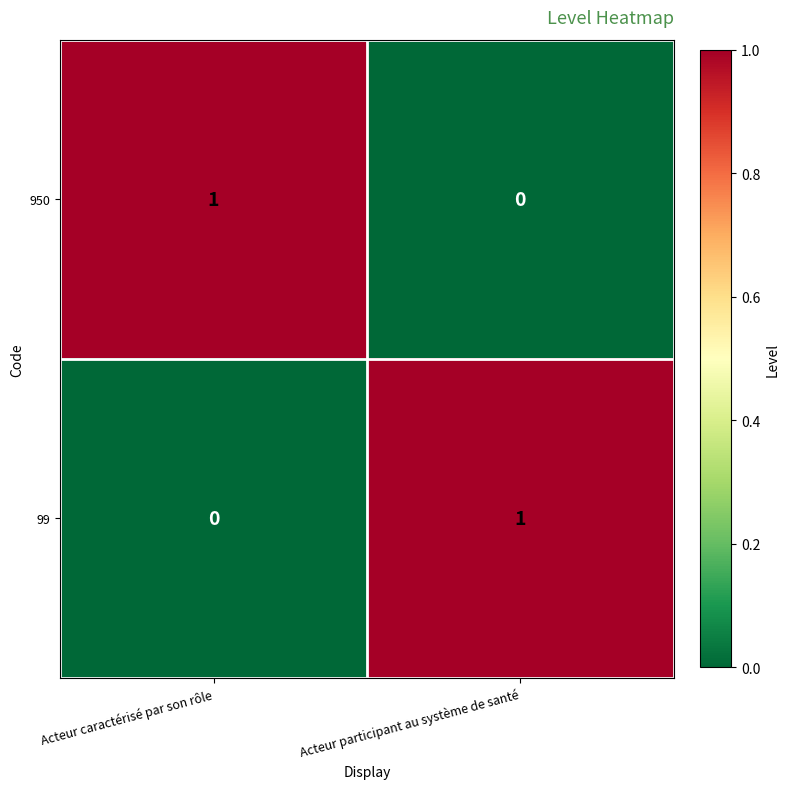

How many series are shown in this chart?

2